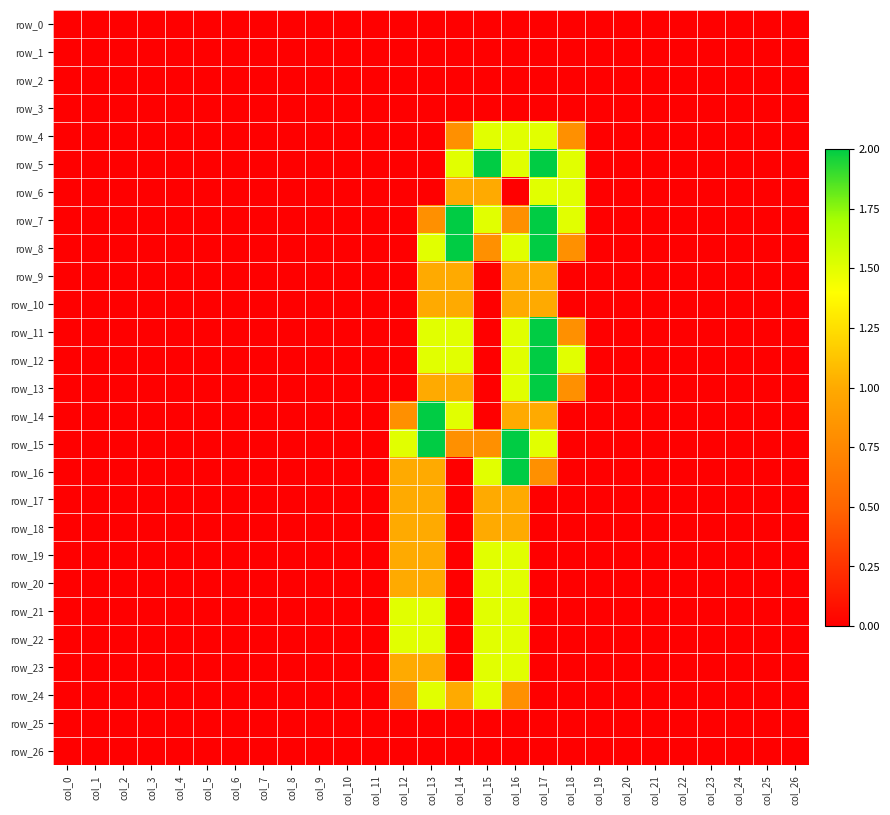

What is the difference between the maximum and minimum values in the row_11 series?

2.0